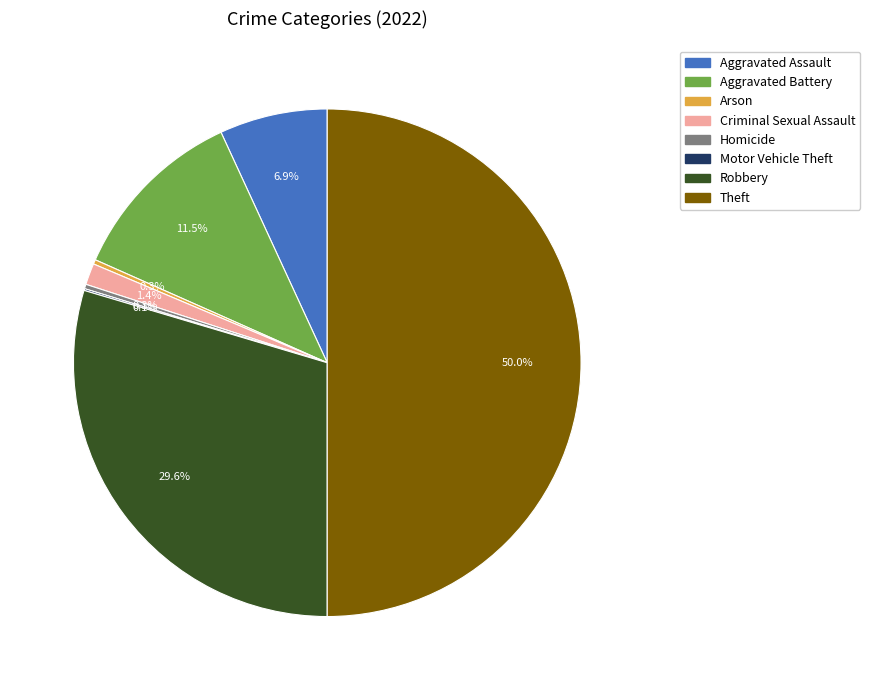

Approximately how many times larger is the value at Aggravated Assault compared to Homicide?

24.2